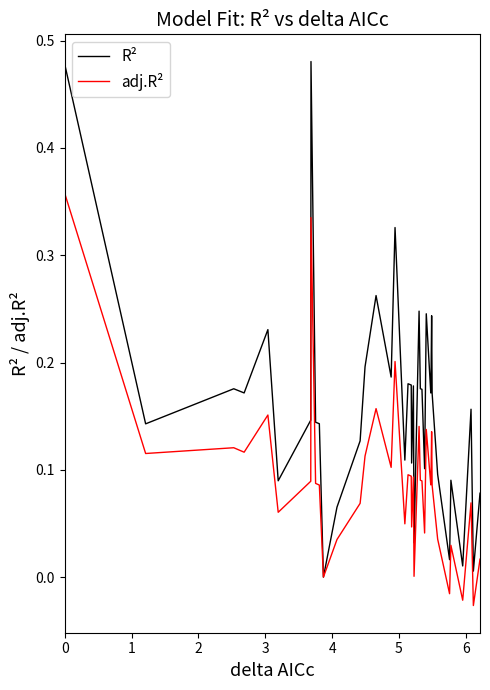

Rank the series by their average value, from highest to lowest.

R², adj.R²